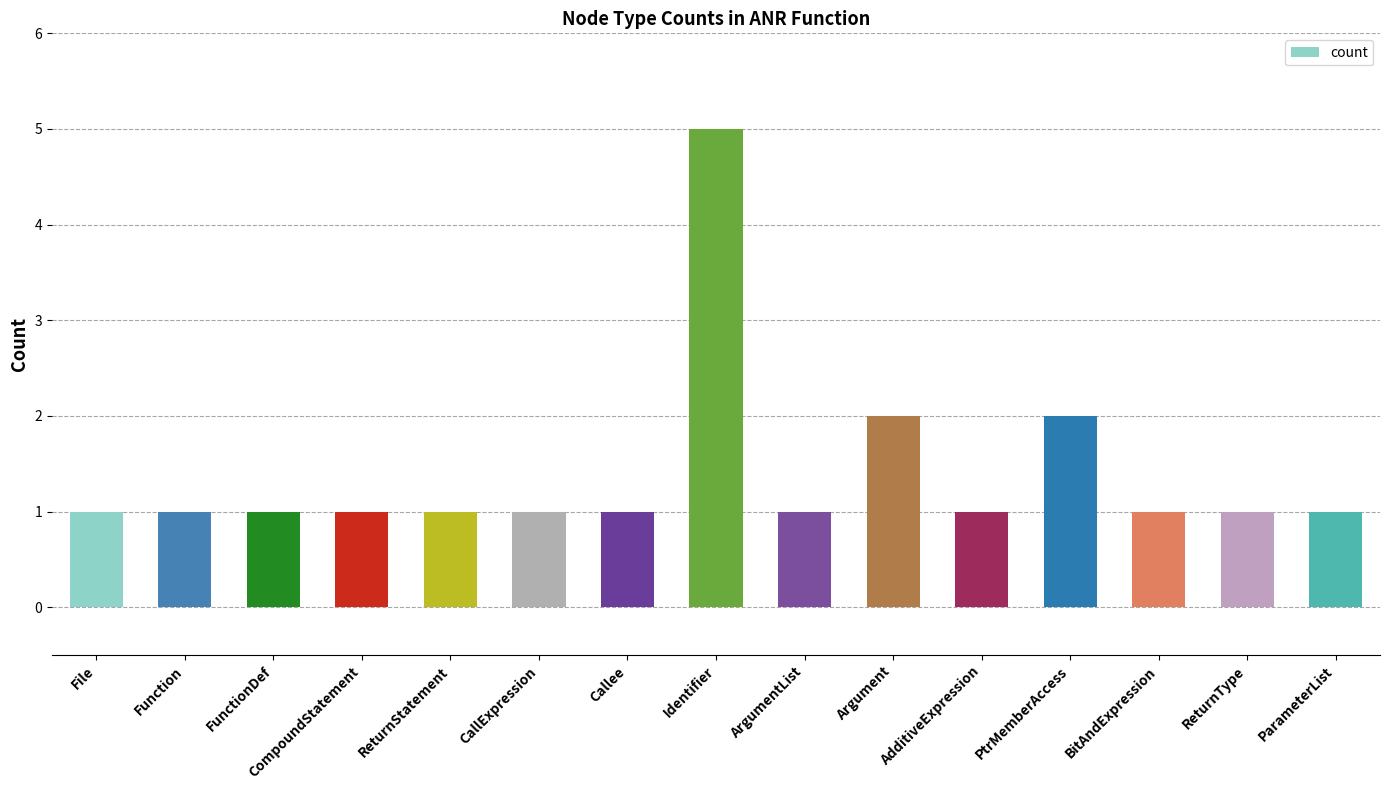

Which label corresponds to the largest value in the chart?

Identifier